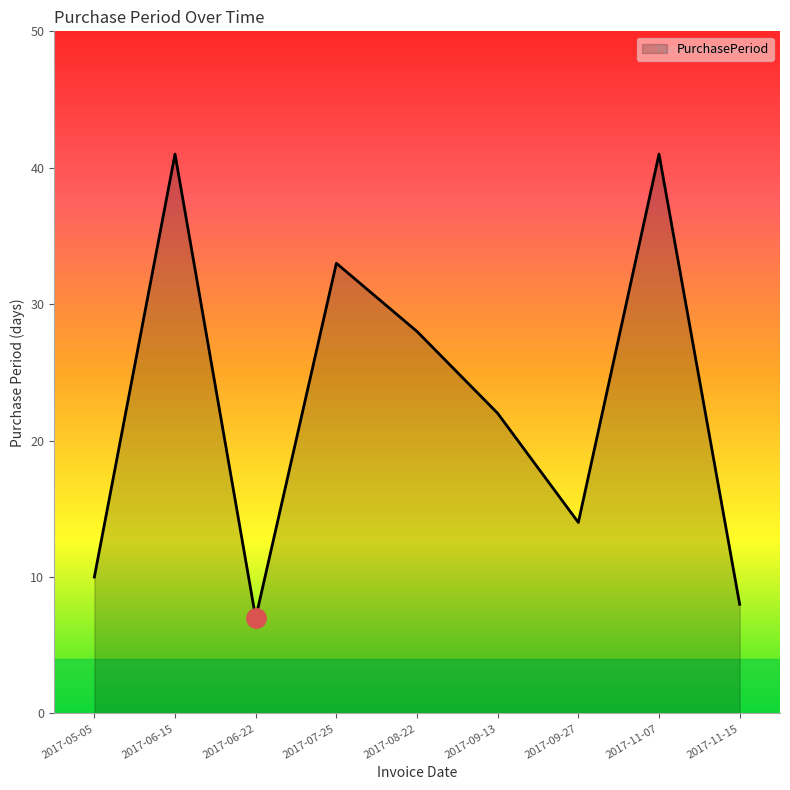

Which has a higher value, 2017-11-15 or 2017-11-07?

2017-11-07